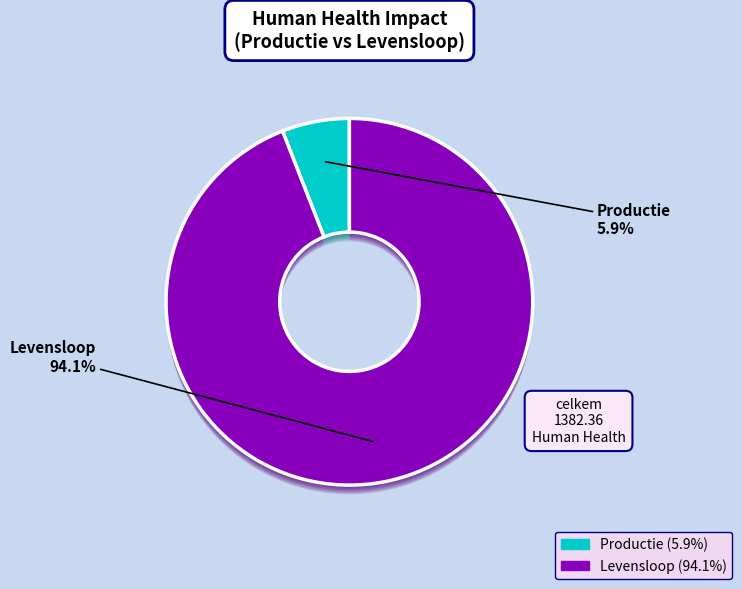

To the nearest percent, what is the combined percentage of Productie and Levensloop?

100%